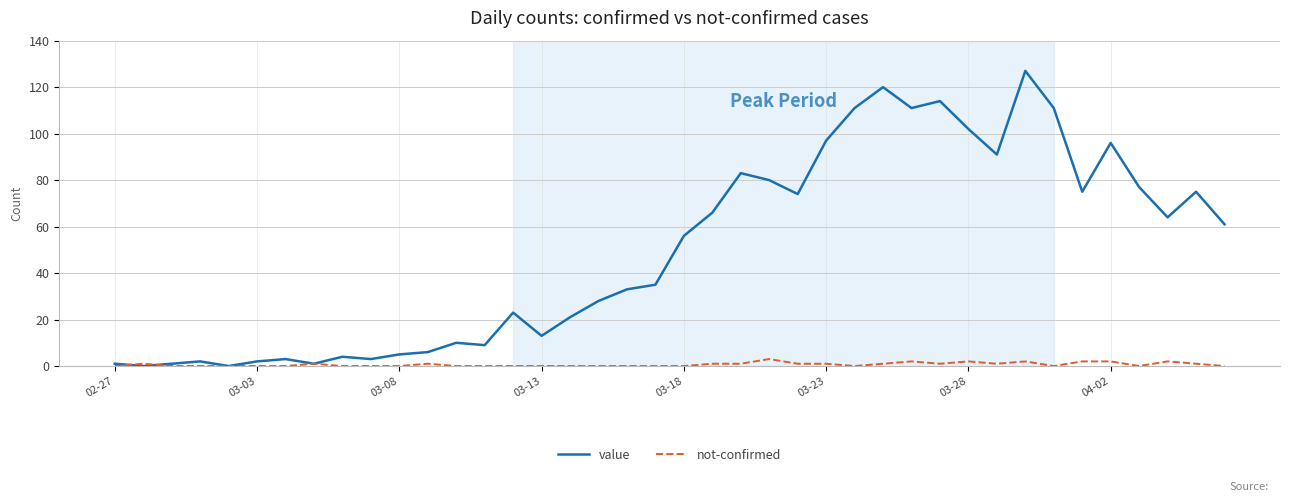

True or false: value has more than 1 points higher than both neighbors.

True